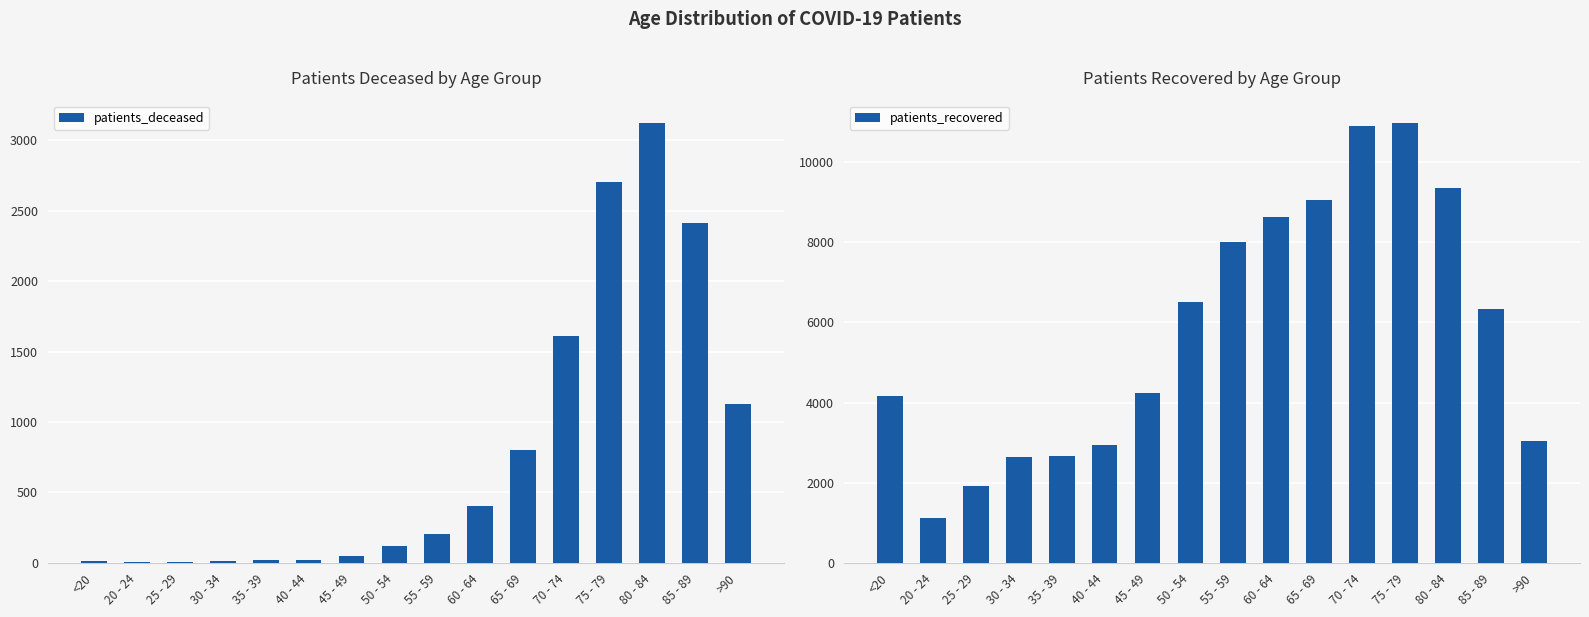

Which category has the lowest value across all series?

20 - 24